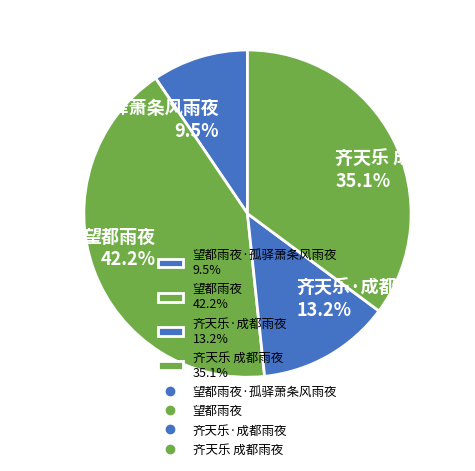

Which slice is the largest?

望都雨夜 42.2%